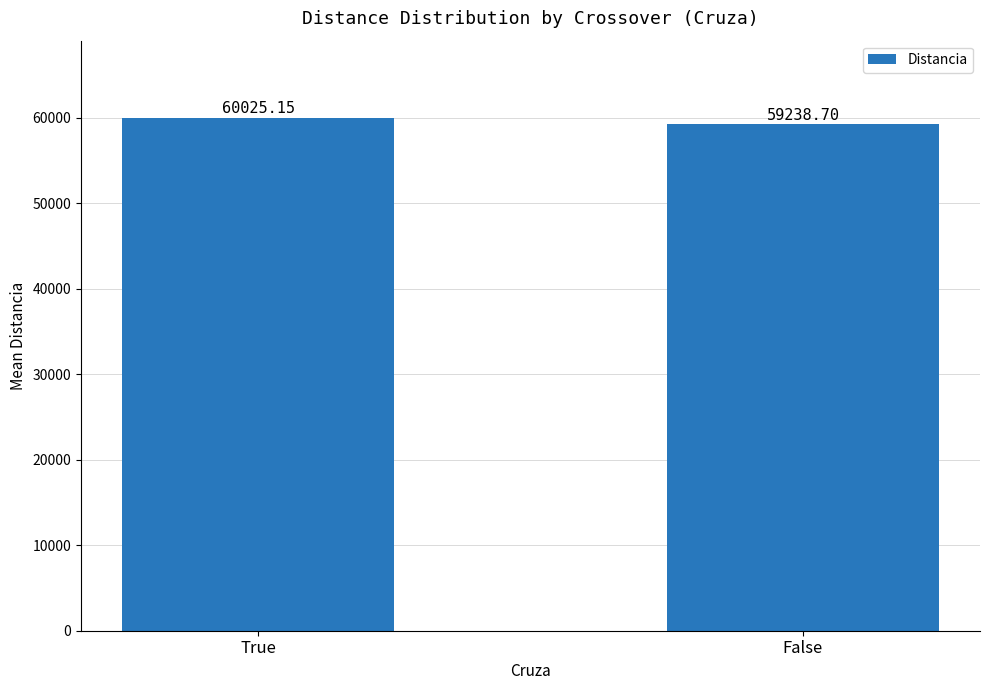

Reading left to right, transcribe all the data shown in this chart.

60025.2	59238.7